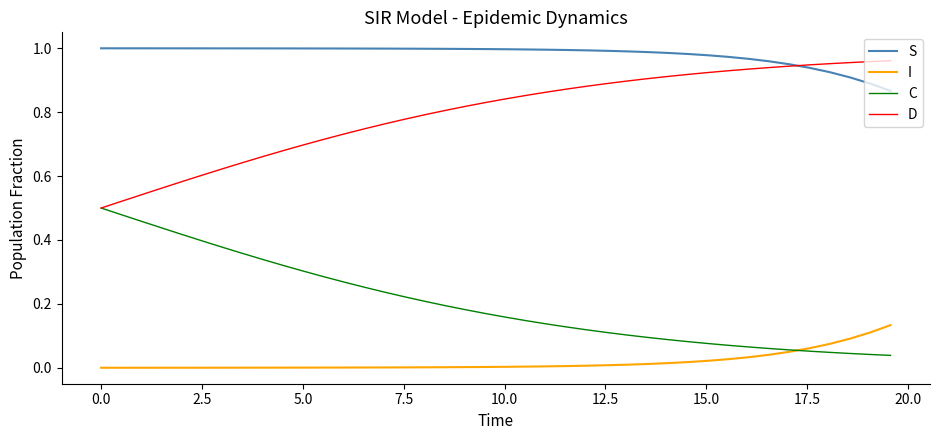

What is the sum of all S values?

39.3